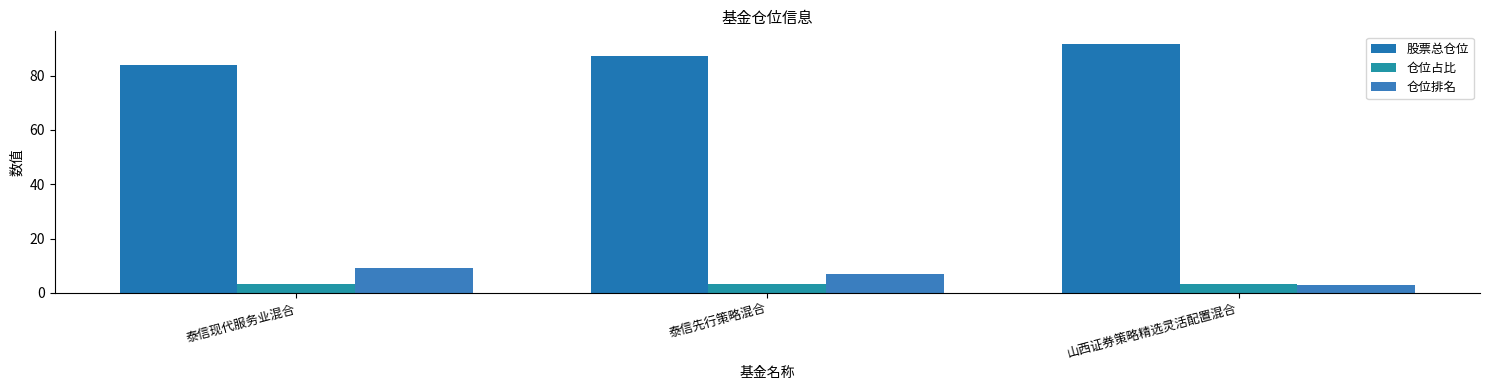

At which category is the sum across all series the highest?

山西证券策略精选灵活配置混合